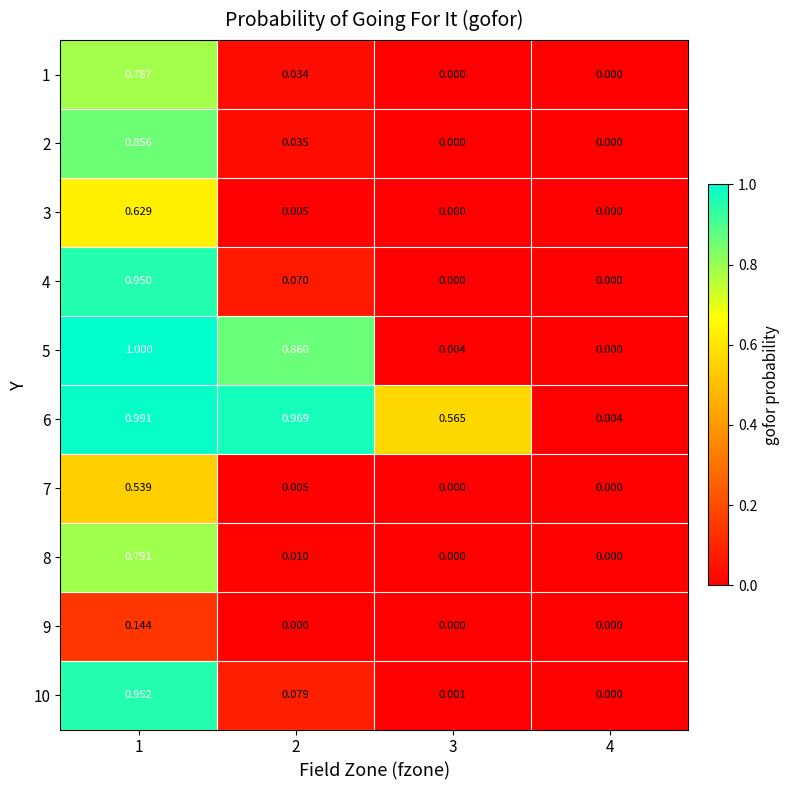

How many data points does each series have?

4